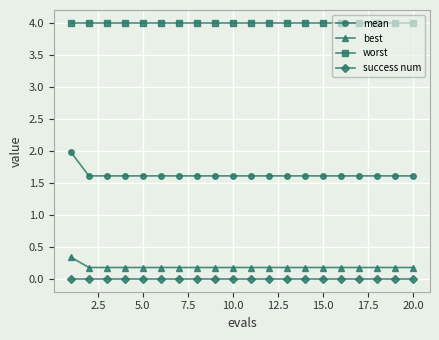

What is the difference between the maximum and minimum values in the mean series?

0.4